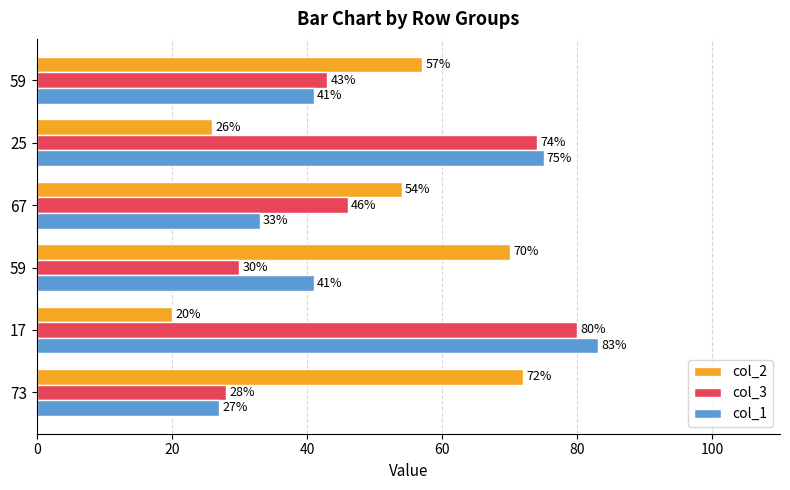

Count the number of data series in this chart.

3